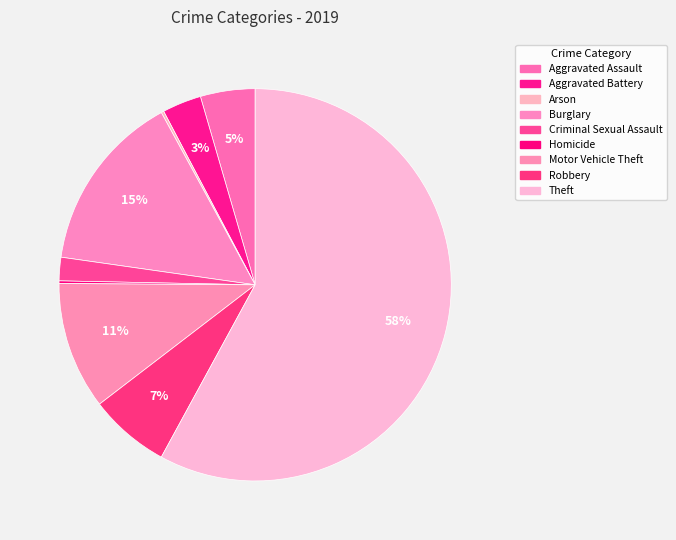

How many segments does this pie chart have?

9